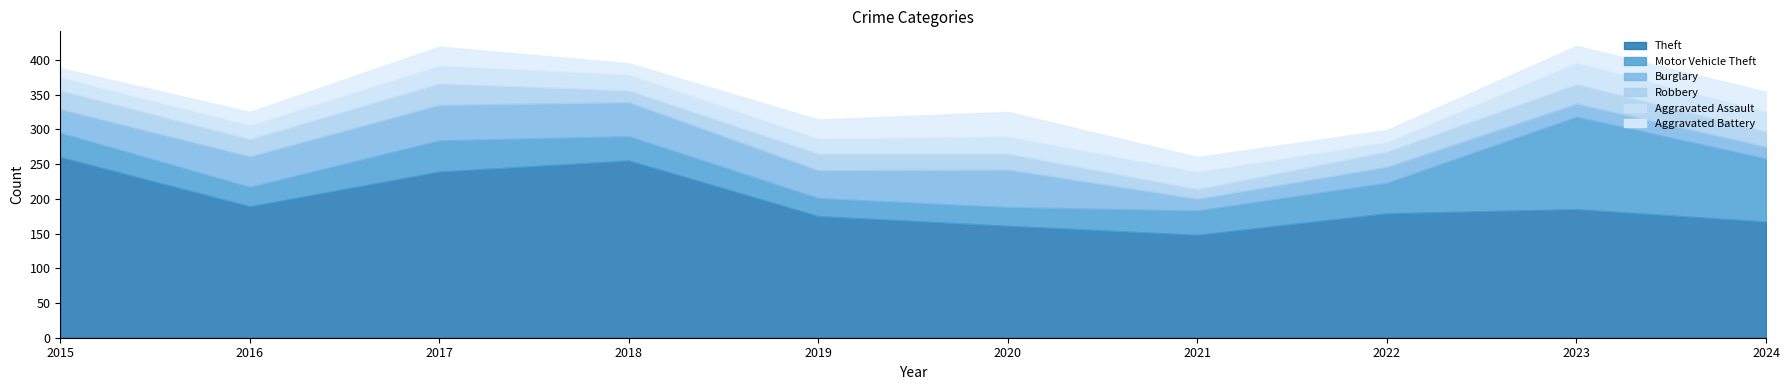

What is the average value of the Theft series?

196